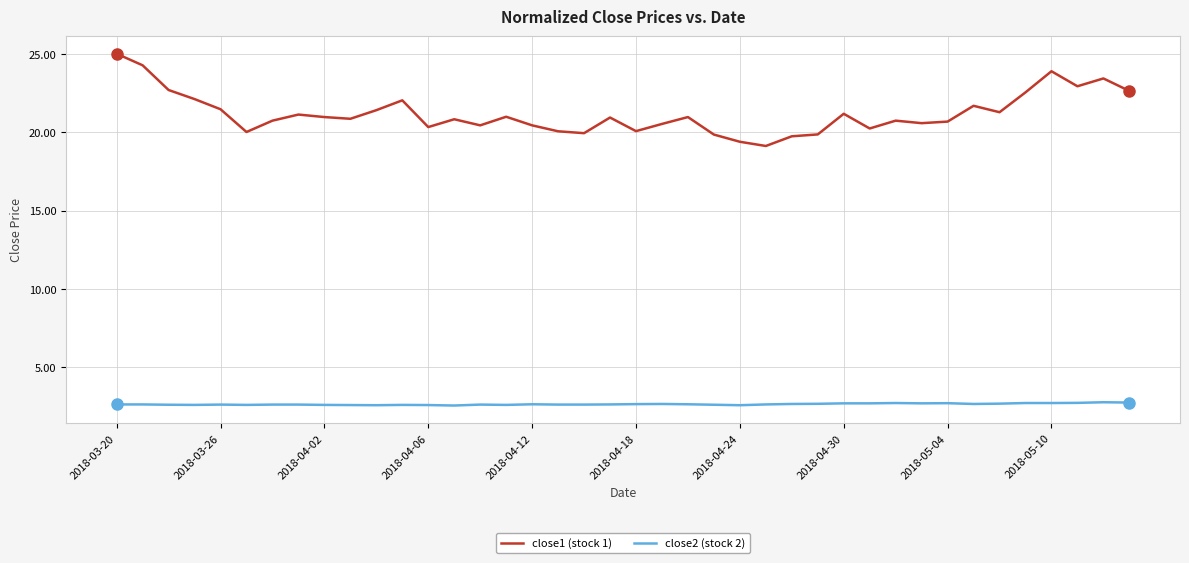

What is the difference between the maximum and minimum values in the close2 (stock 2) series?

0.2